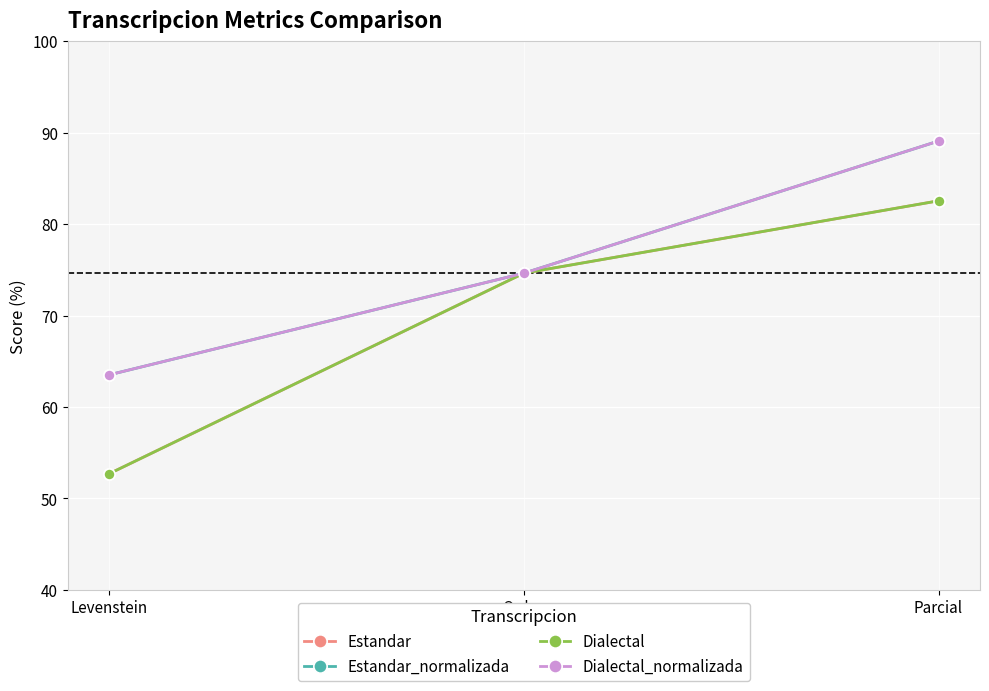

Between Levenstein and Parcial, which series saw the biggest shift?

Estandar